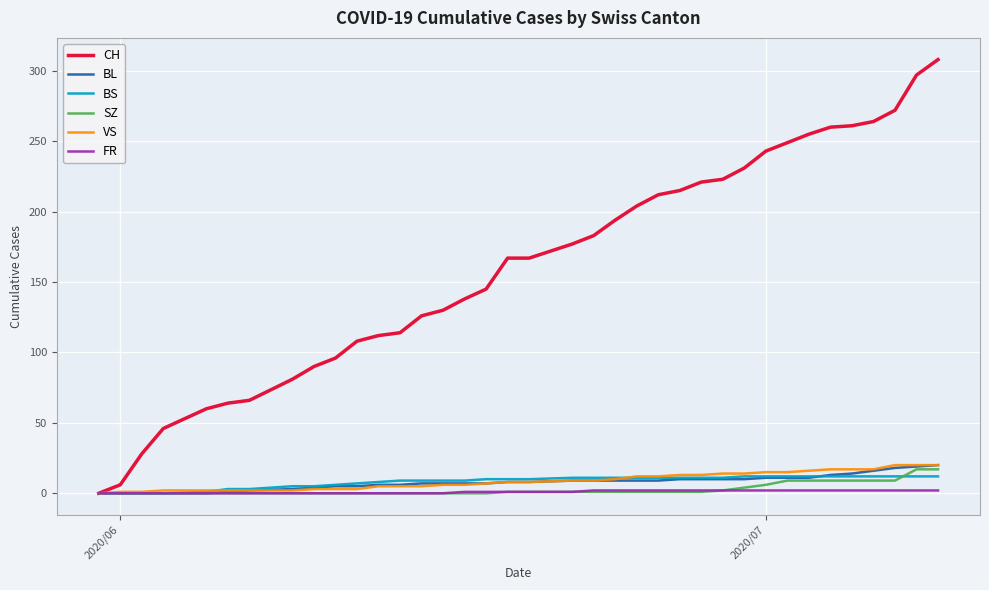

What is the maximum value shown in the chart?

308